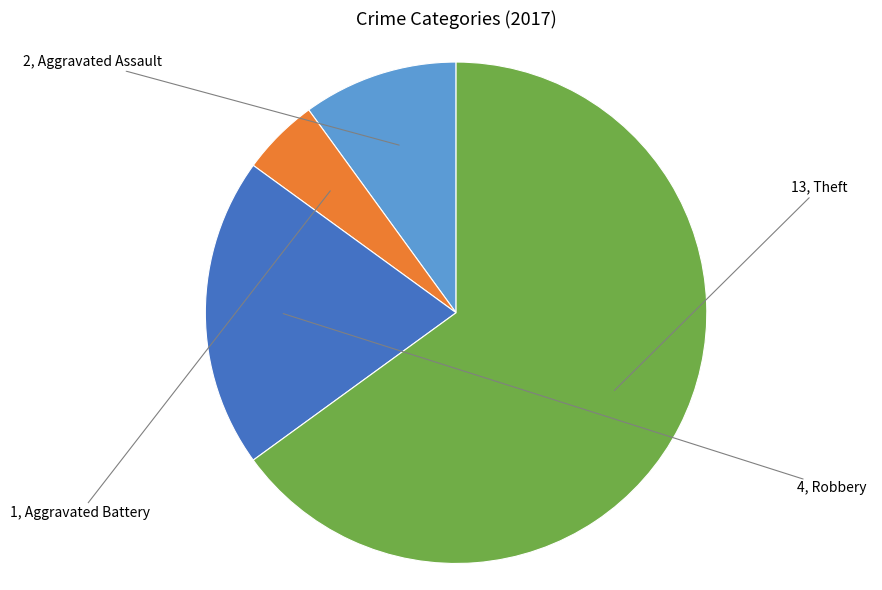

Does any single category account for the majority?

Yes